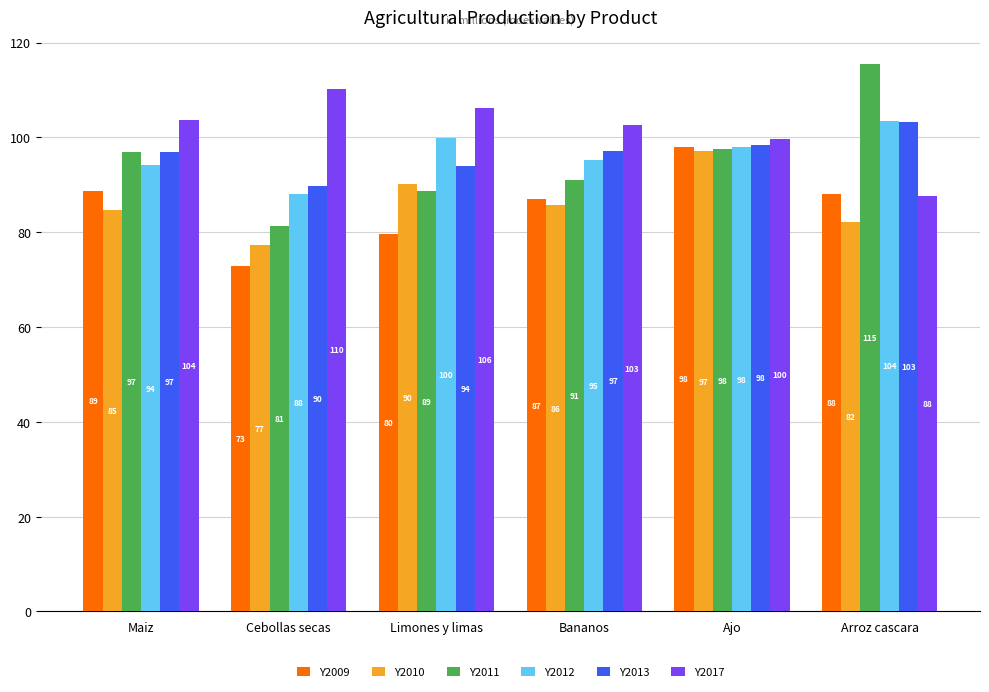

Does the chart contain stacked bars?

No